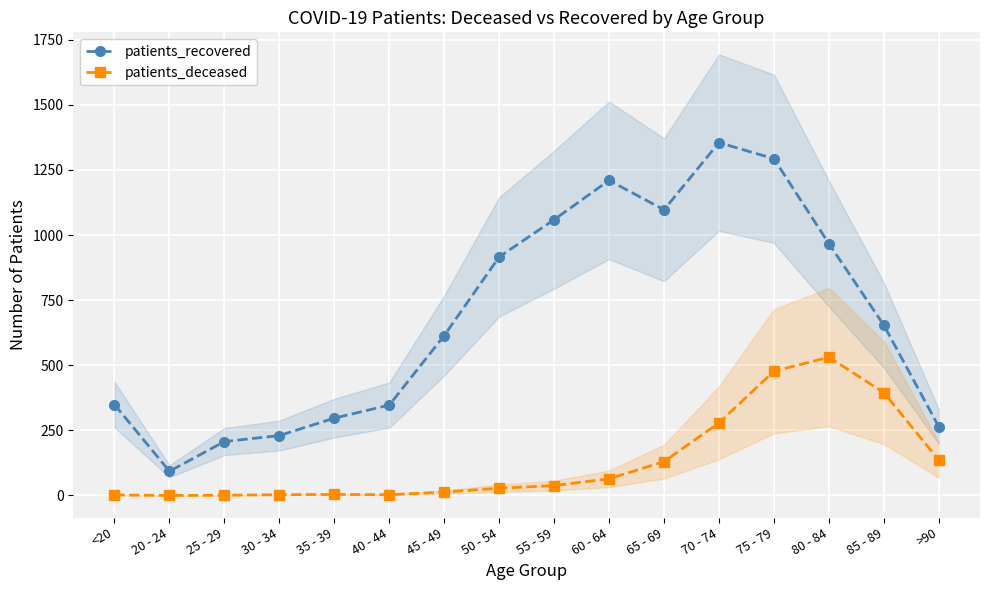

The patients_recovered series shows 654 at 85 - 89. True or false?

True